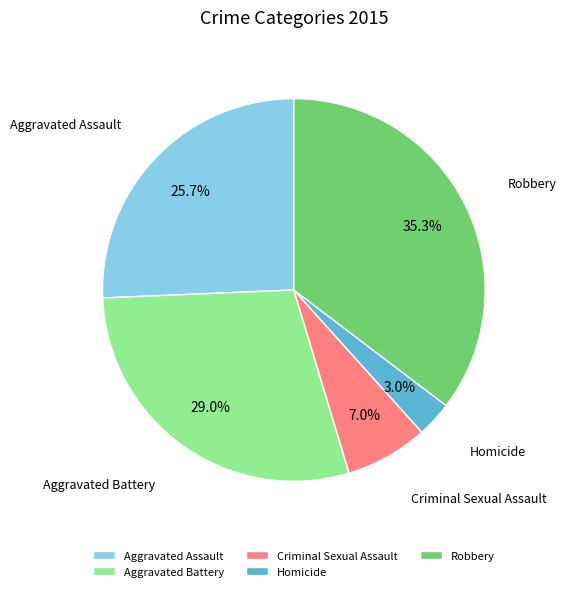

Does any single category account for the majority?

No